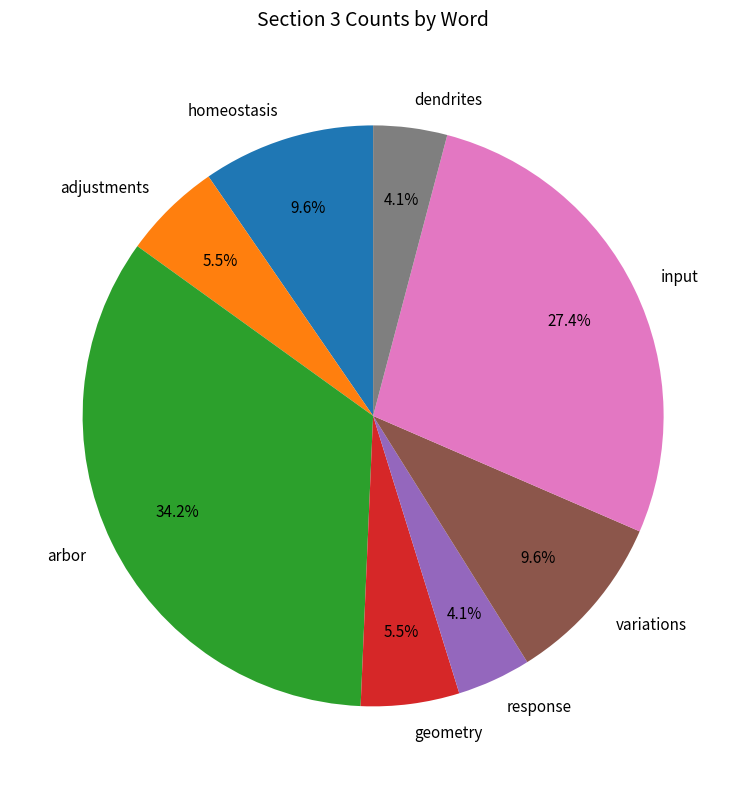

Between adjustments and arbor, which is larger?

arbor